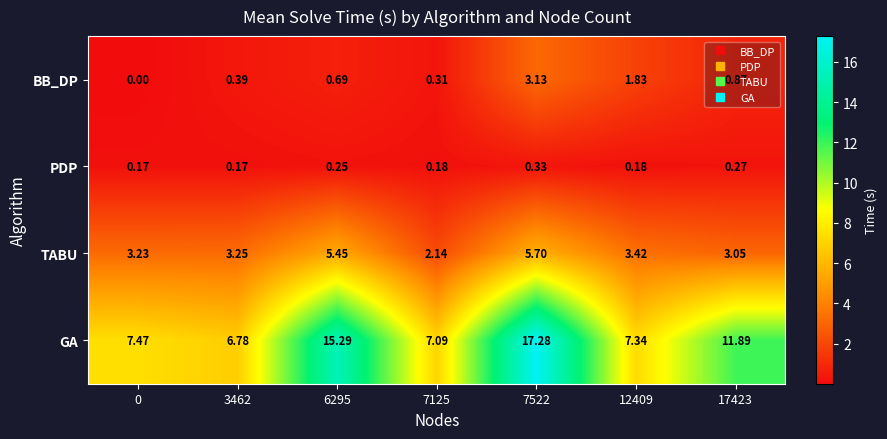

Which series has the largest total across all categories?

GA